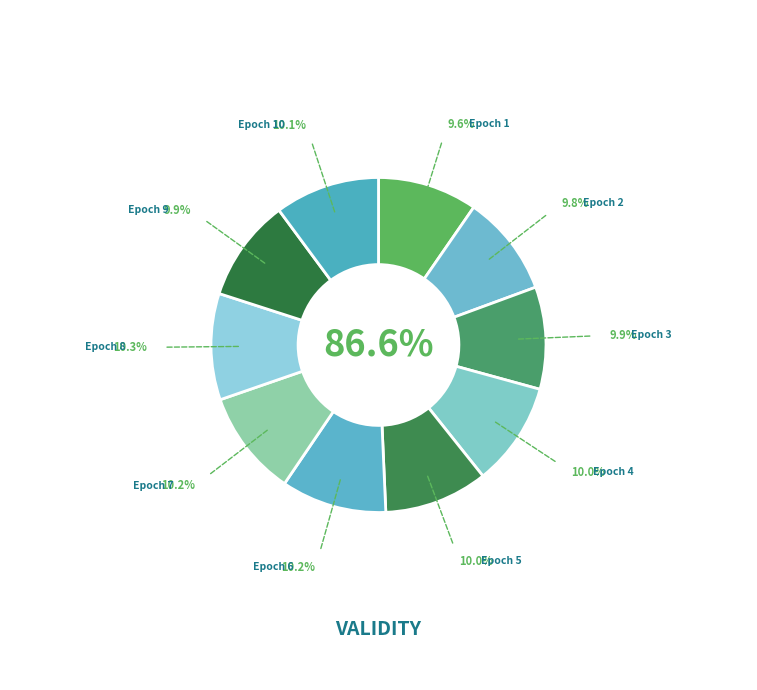

What percentage is the Epoch 3 slice, to the nearest percent?

10%